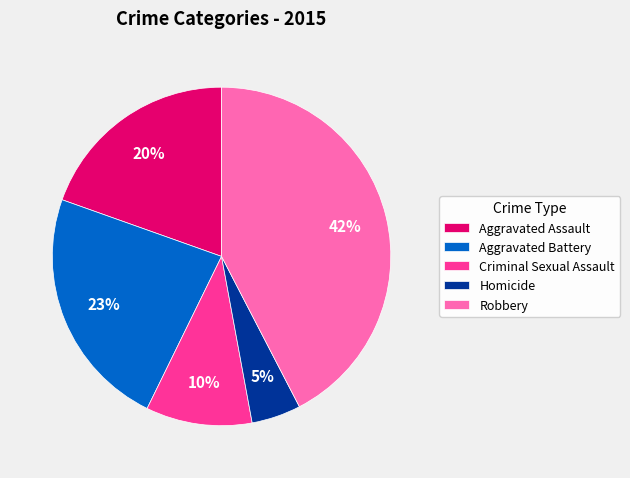

Count the number of slices in the pie.

5